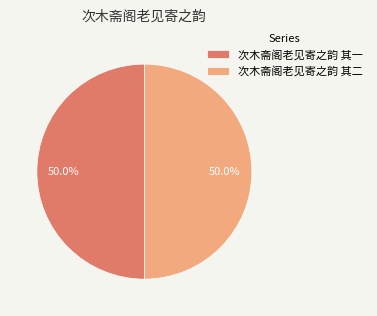

Approximately how many times larger is the value at 次木斋阁老见寄之韵 其一 compared to 次木斋阁老见寄之韵 其二?

1.0